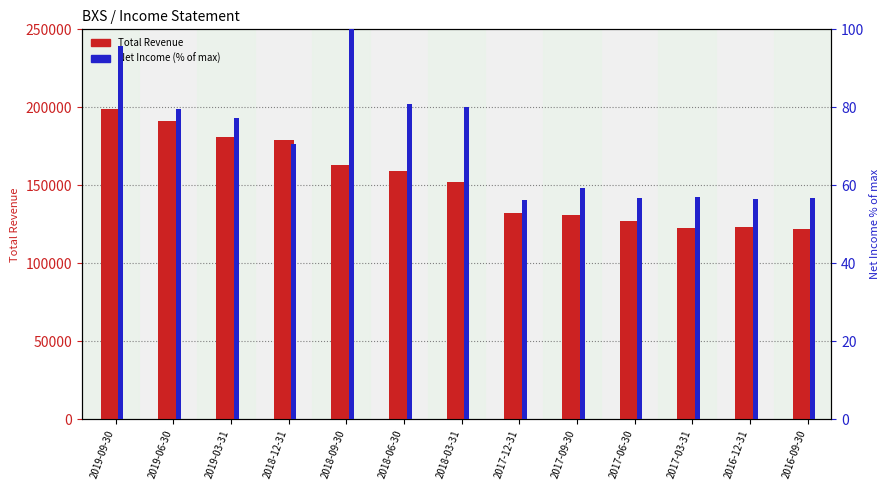

Rank the series by their maximum value, from highest to lowest.

Total Revenue, Net Income (% of max)